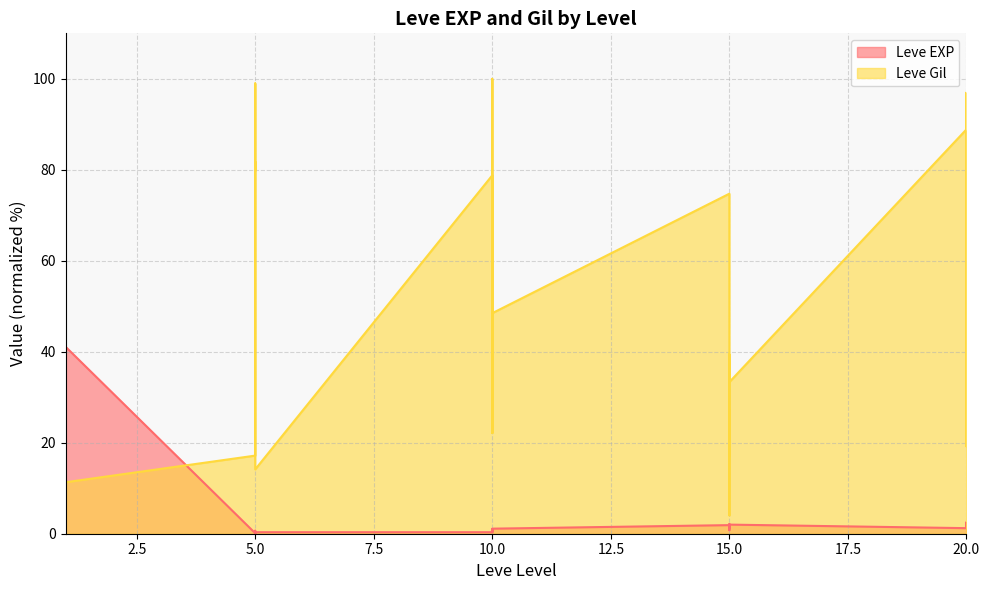

Where does the Leve EXP series first go above 1?

1